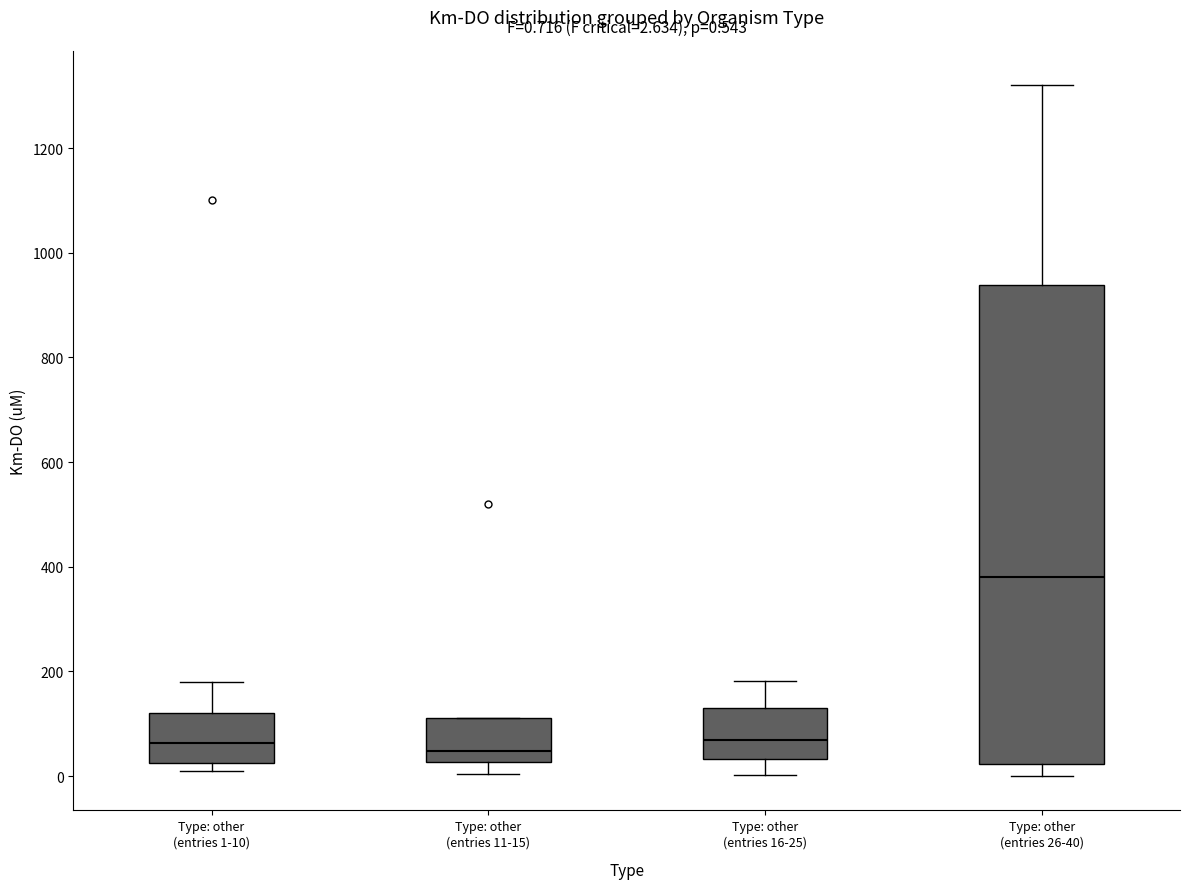

Which box is the tallest, from its lower edge to its upper edge?

Type: other (entries 26-40)